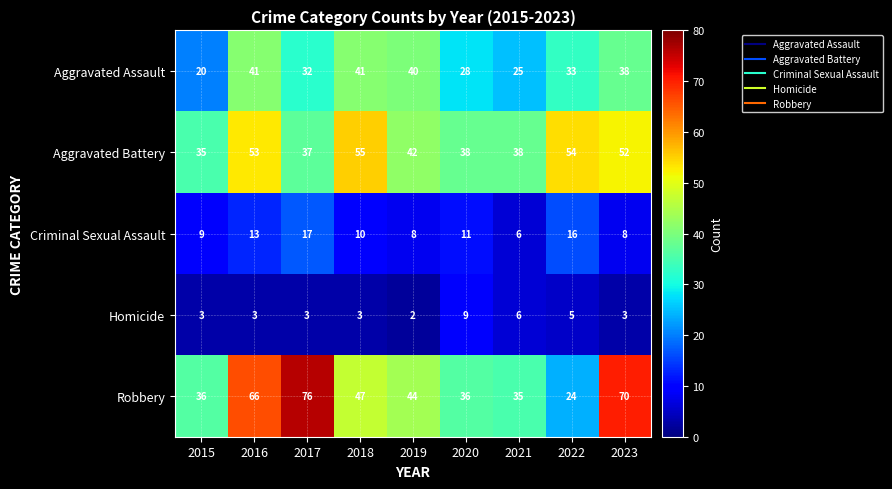

Which series has the largest total across all categories?

Robbery